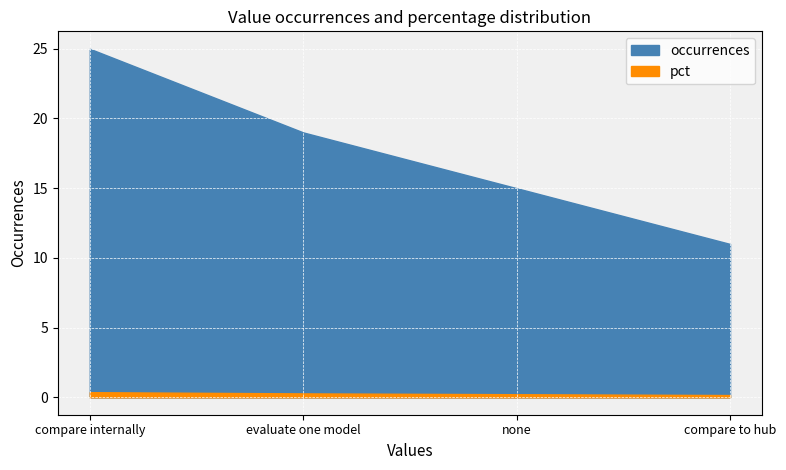

True or false: pct and occurrences intersect in this chart.

False